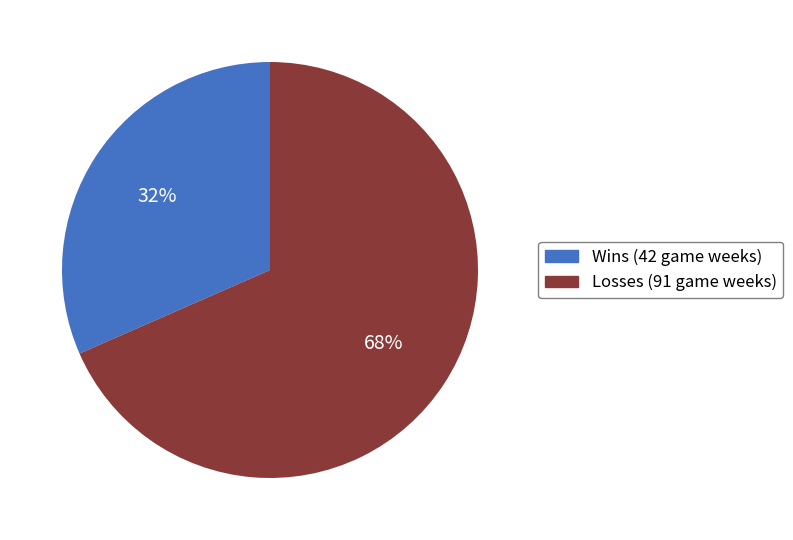

What is the smallest slice in the pie chart?

Wins (42 game weeks)